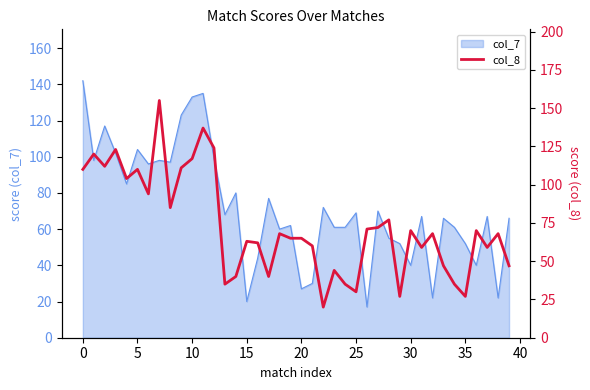

What is the highest value of the col_7 series?

142